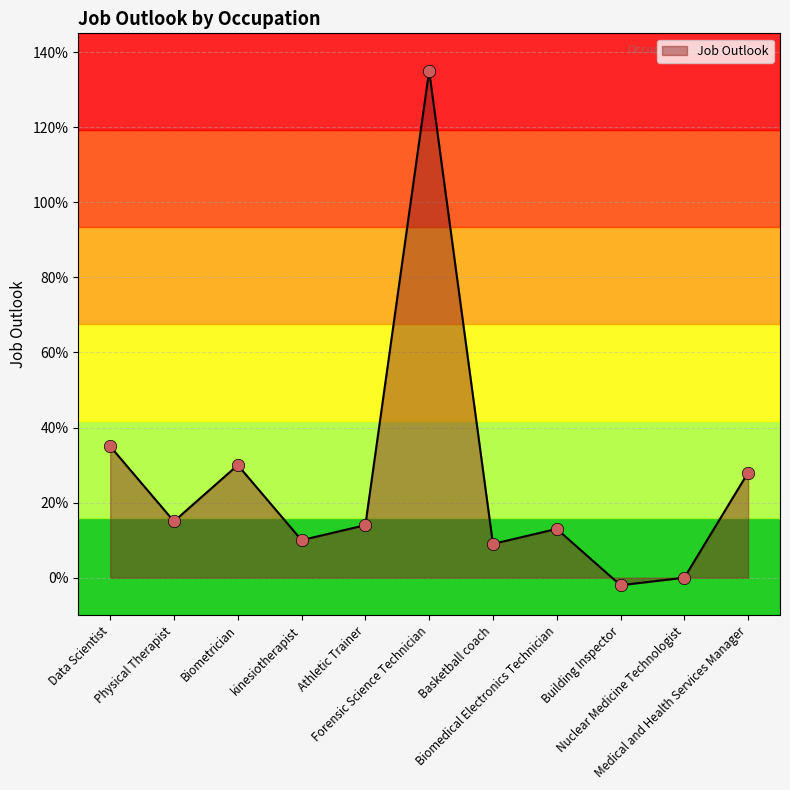

Between kinesiotherapist and Physical Therapist, which is larger?

Physical Therapist